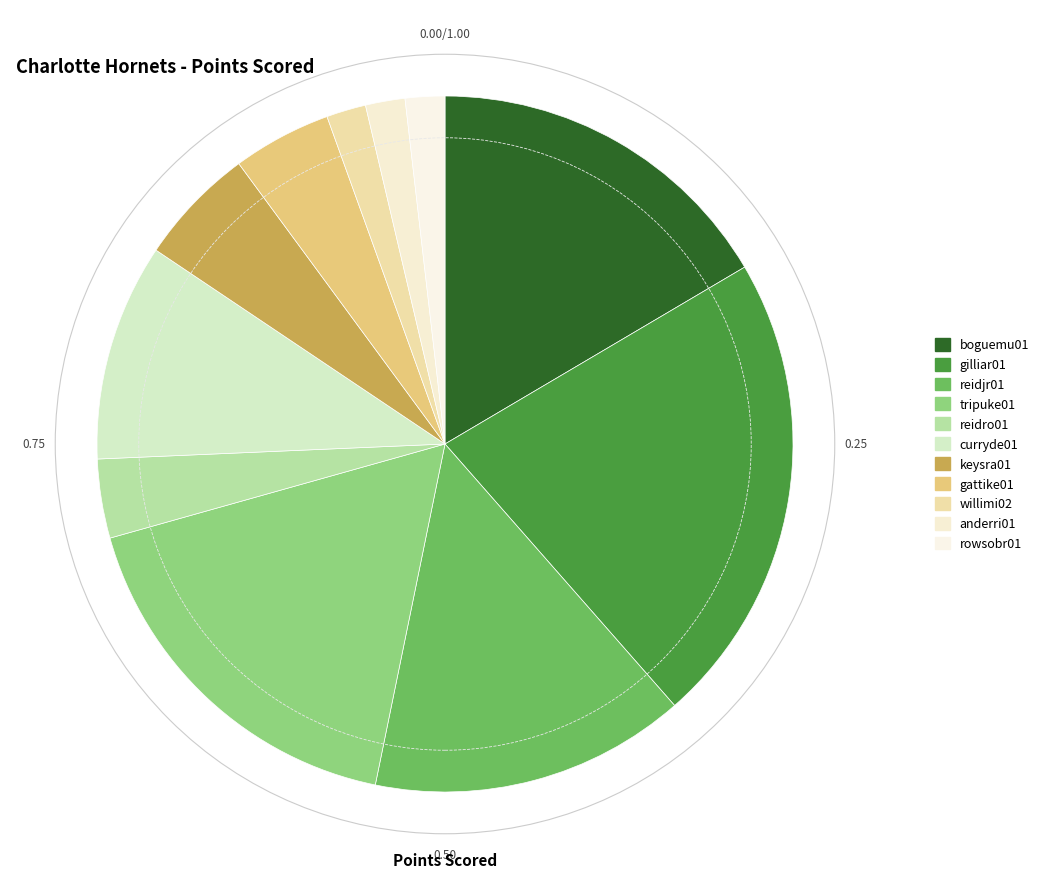

How much of the chart is everything except reidro01?

96.3%